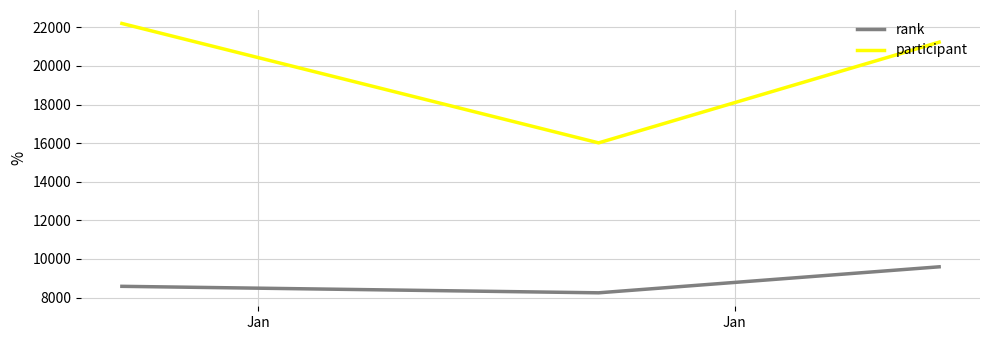

Reading left to right, transcribe all the data shown in this chart.

rank: 8579	8243	9590
participant: 22199	16012	21232